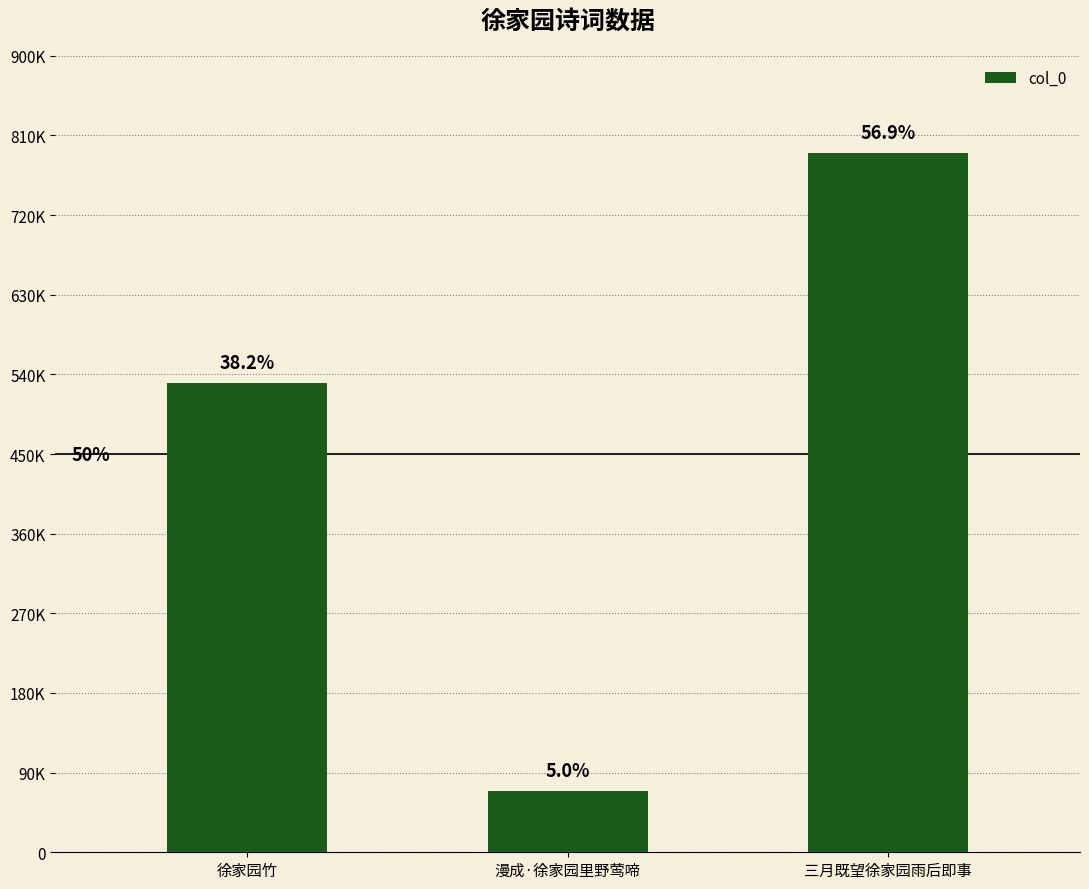

What is the change in value from 徐家园竹 to 三月既望徐家园雨后即事?

+259900